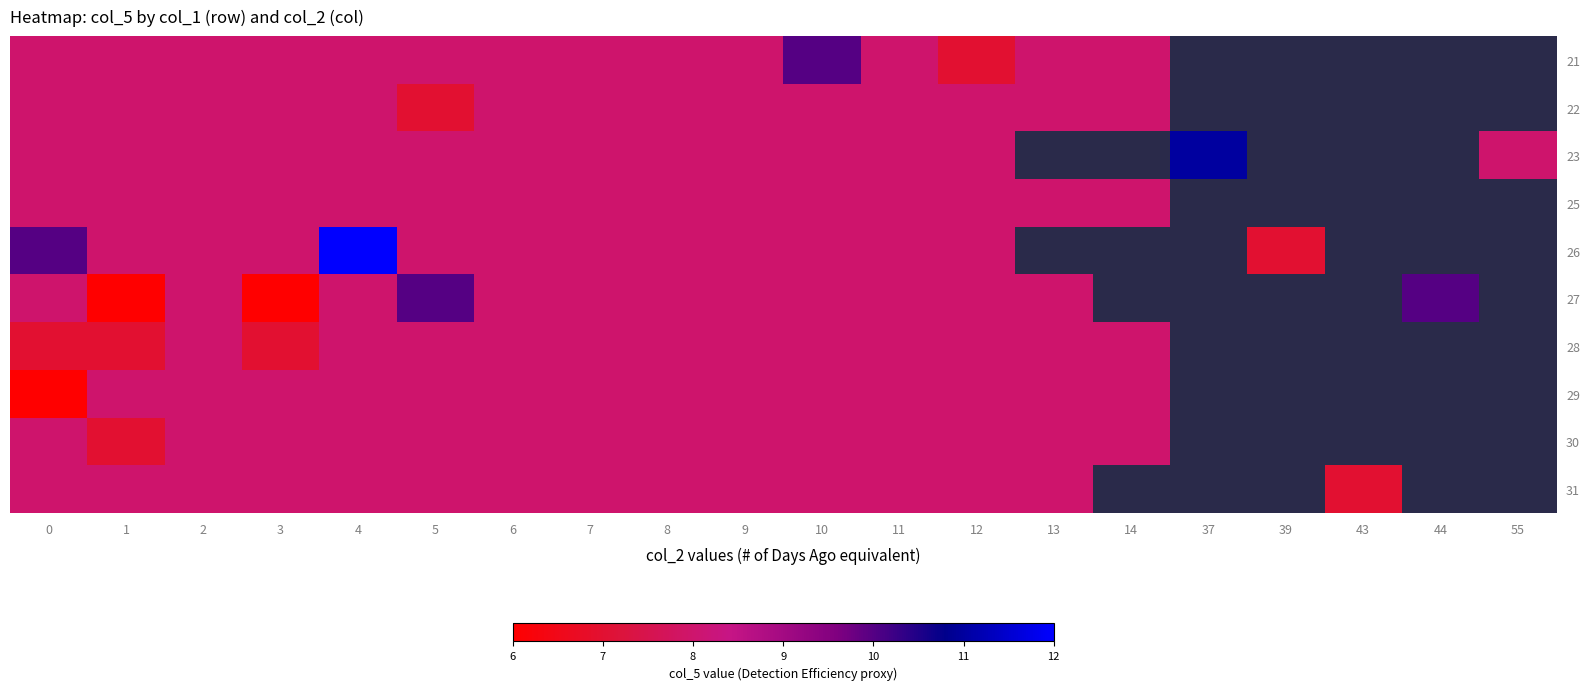

What is the maximum value shown in the chart?

12.0